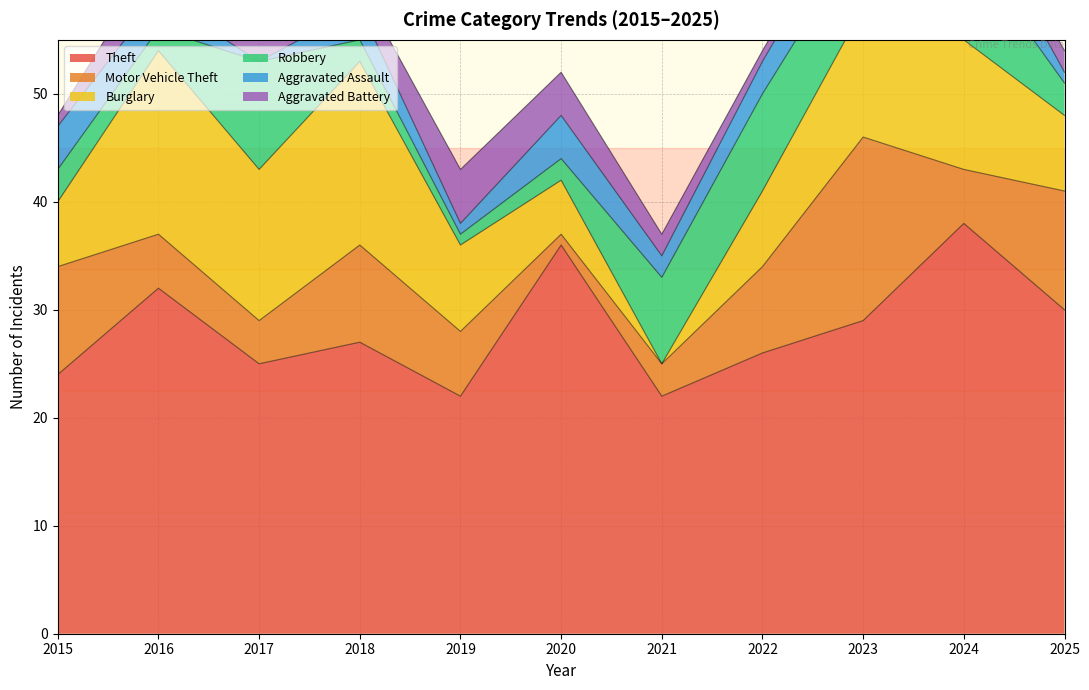

What is the difference between the Aggravated Battery values at 2024 and 2019?

3